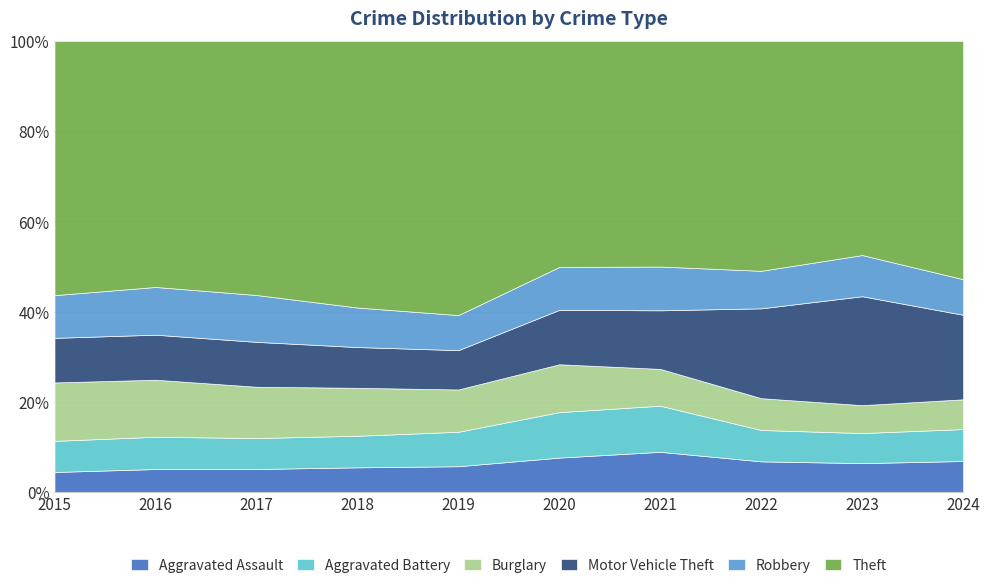

How many intersections are there between Robbery and Burglary?

1